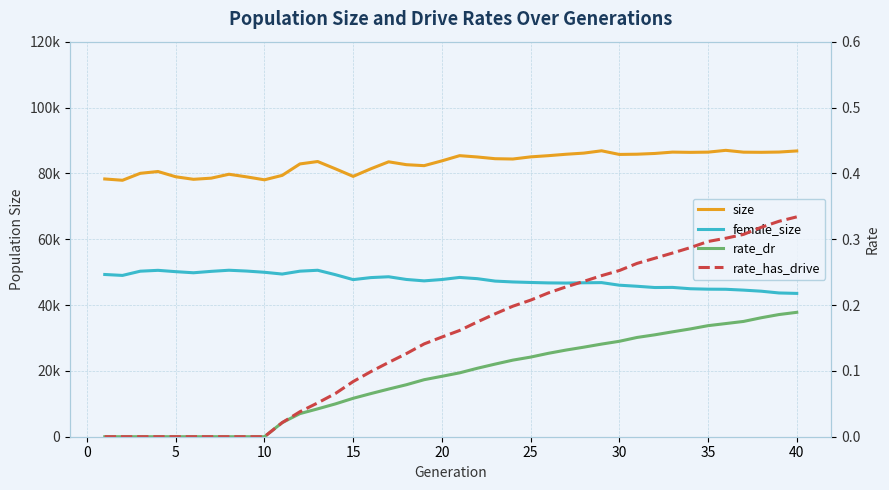

Count the rate_dr values in the range 0 to 1.

40